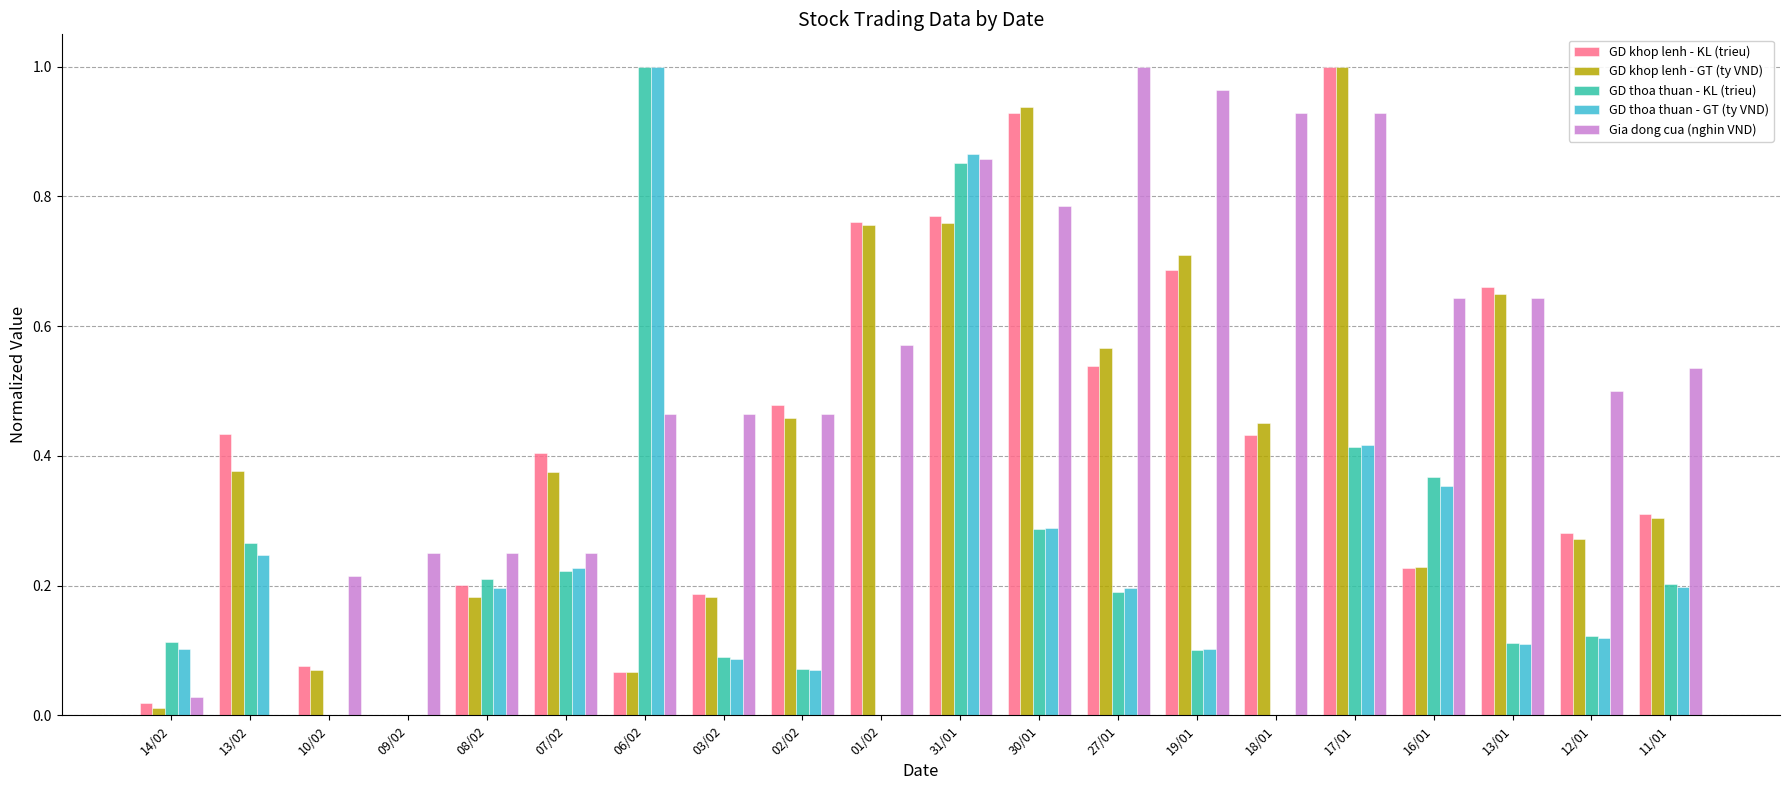

What is the sum of all Gia dong cua (nghin VND) values?

10.7